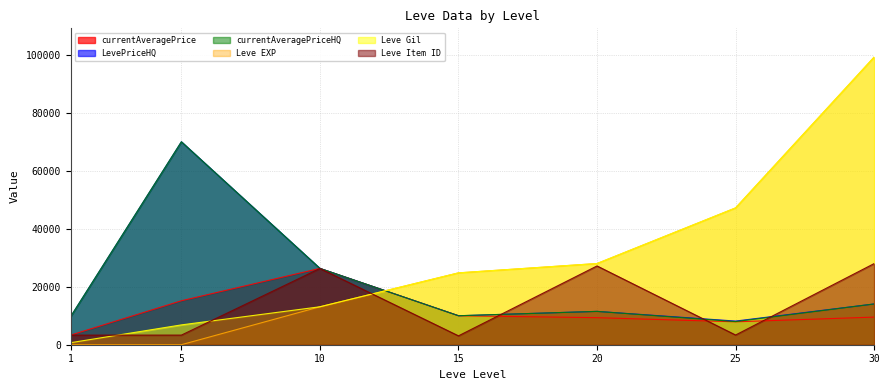

What is the value of the currentAveragePrice point at the 3rd from the left?

26330.0